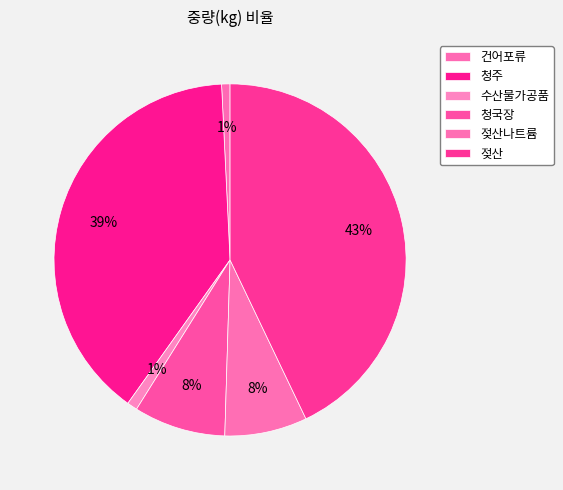

Which slice is the largest?

젖산